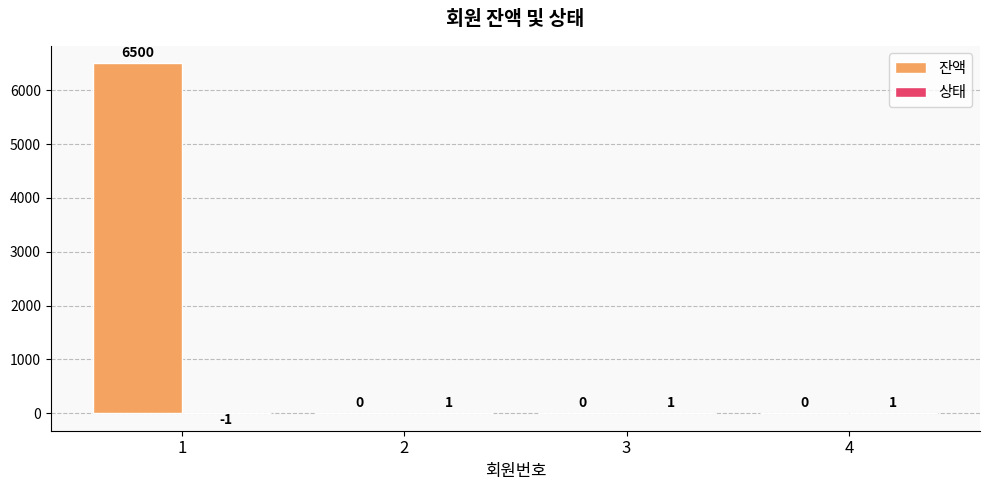

Count the number of data series in this chart.

2